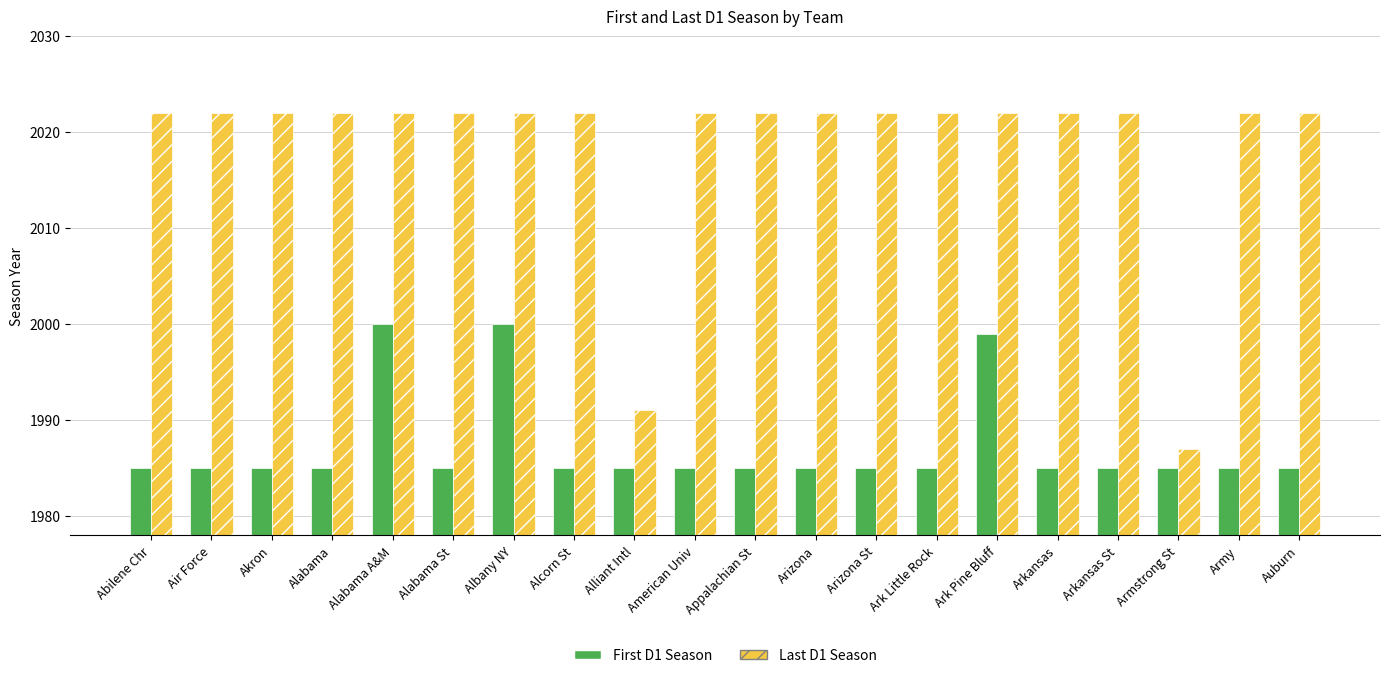

What is the greatest value displayed?

2022